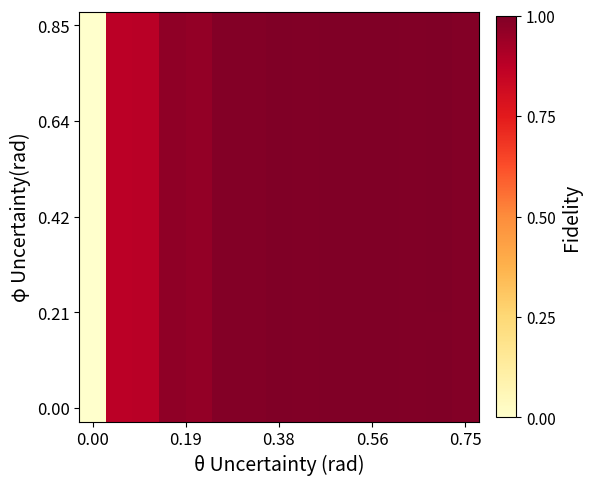

At how many categories does at least one series exceed 0?

15